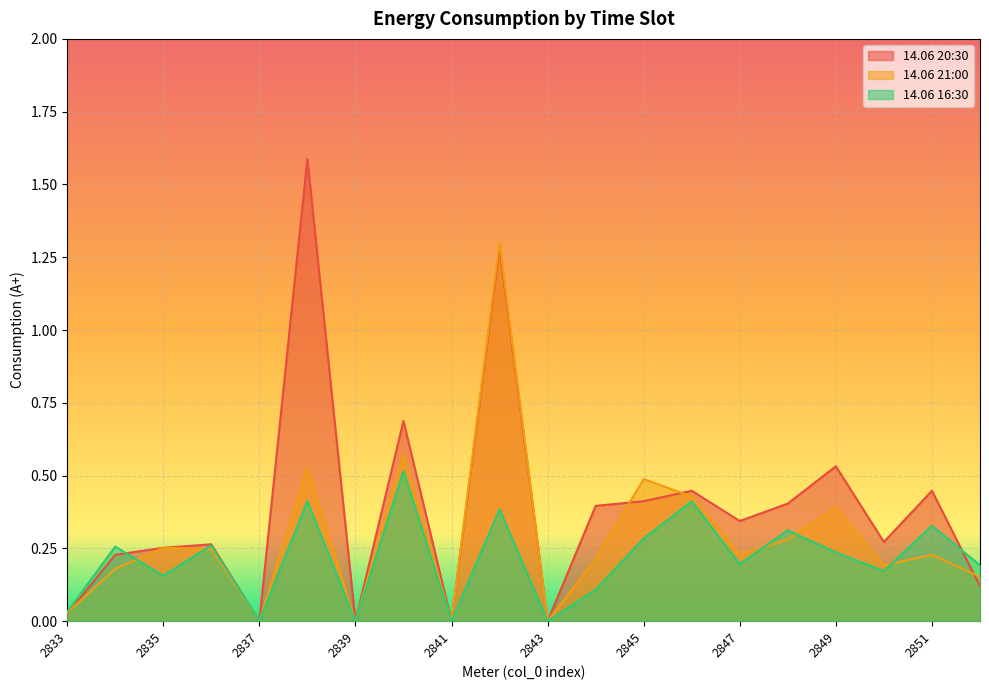

Rank the series by their maximum value, from highest to lowest.

14.06 20:30, 14.06 21:00, 14.06 16:30